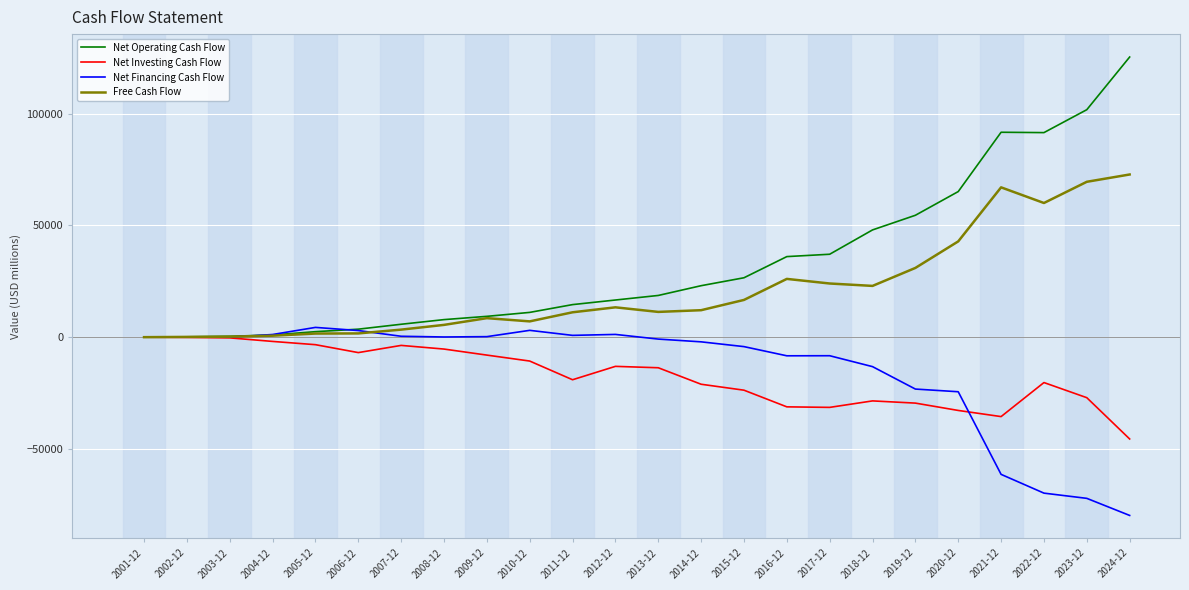

Rank the series by their maximum value, from highest to lowest.

Net Operating Cash Flow, Free Cash Flow, Net Financing Cash Flow, Net Investing Cash Flow